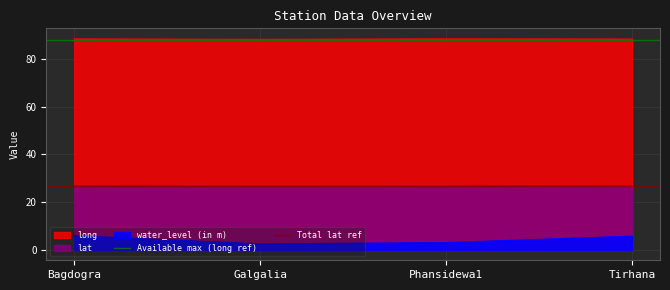

What is the sum of the Total lat ref values at Galgalia and Bagdogra?

53.5